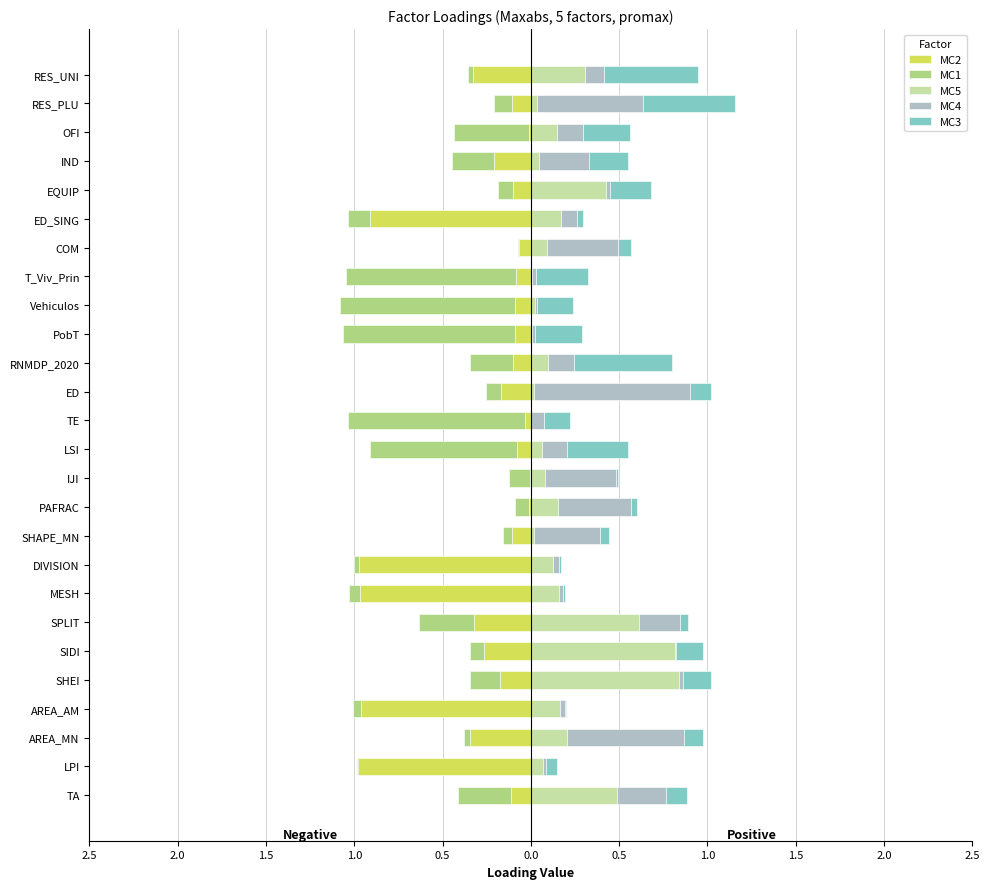

Reading right to left, what are all the values shown in this chart?

MC2: -0.3	-0.1	-0.0	-0.2	-0.1	-0.9	-0.1	-0.1	-0.1	-0.1	-0.1	-0.2	-0.0	-0.1	-0.0	-0.0	-0.1	-1.0	-1.0	-0.3	-0.3	-0.2	-1.0	-0.3	-1.0	-0.1
MC1: -0.0	-0.1	-0.4	-0.2	-0.1	-0.1	-0.0	-1.0	-1.0	-1.0	-0.2	-0.1	-1.0	-0.8	-0.1	-0.1	-0.1	-0.0	-0.1	-0.3	-0.1	-0.2	-0.0	-0.0	-0.0	-0.3
MC5: 0.3	0.0	0.2	0.0	0.4	0.2	0.1	0.0	0.0	0.0	0.1	0.0	0.0	0.1	0.1	0.2	0.0	0.1	0.2	0.6	0.8	0.8	0.2	0.2	0.1	0.5
MC4: 0.1	0.6	0.1	0.3	0.0	0.1	0.4	0.0	0.0	0.0	0.1	0.9	0.1	0.1	0.4	0.4	0.4	0.0	0.0	0.2	0.0	0.0	0.0	0.7	0.0	0.3
MC3: 0.5	0.5	0.3	0.2	0.2	0.0	0.1	0.3	0.2	0.3	0.6	0.1	0.1	0.3	0.0	0.0	0.1	0.0	0.0	0.0	0.2	0.2	0.0	0.1	0.1	0.1